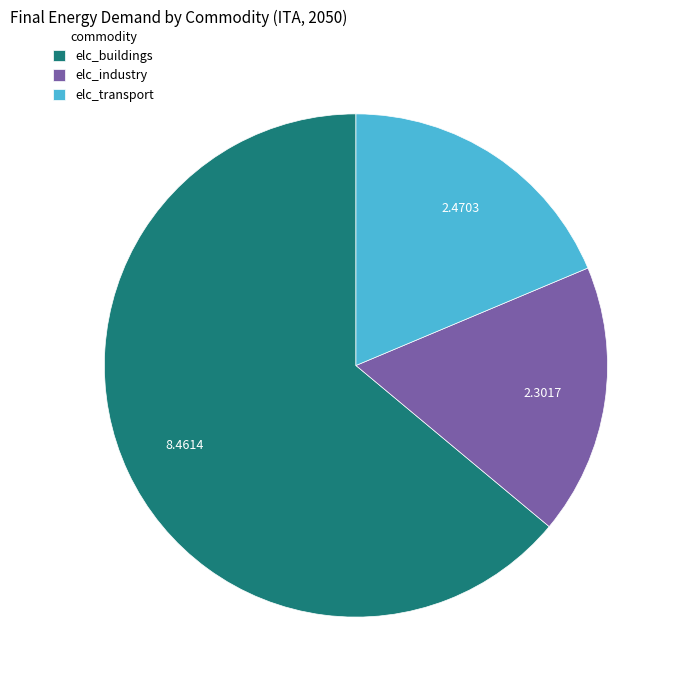

Rank the categories by value from highest to lowest.

elc_buildings, elc_transport, elc_industry